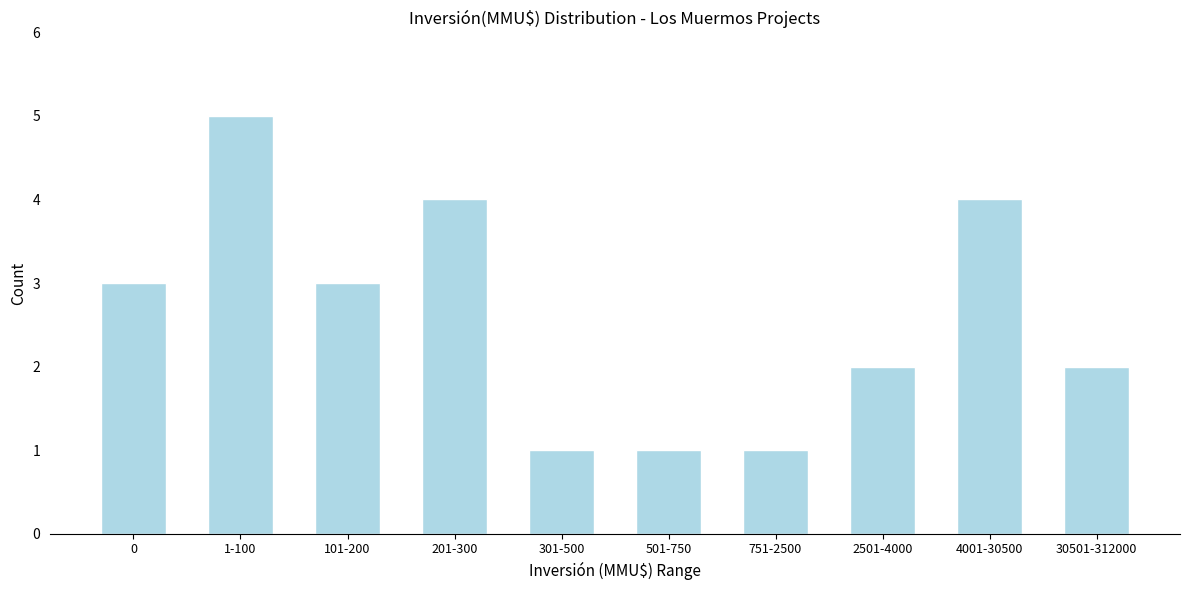

Reading left to right, list all the values displayed in this chart.

0=3	1-100=5	101-200=3	201-300=4	301-500=1	501-750=1	751-2500=1	2501-4000=2	4001-30500=4	30501-312000=2